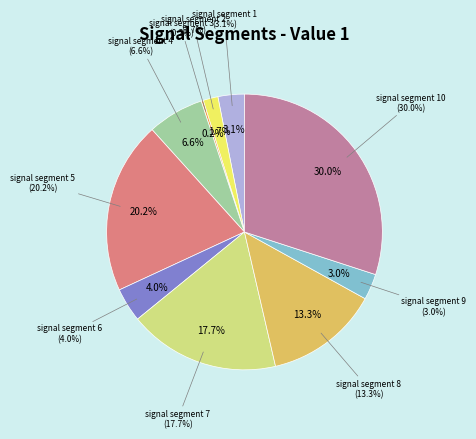

Does signal segment 5 represent more than half of the total?

No